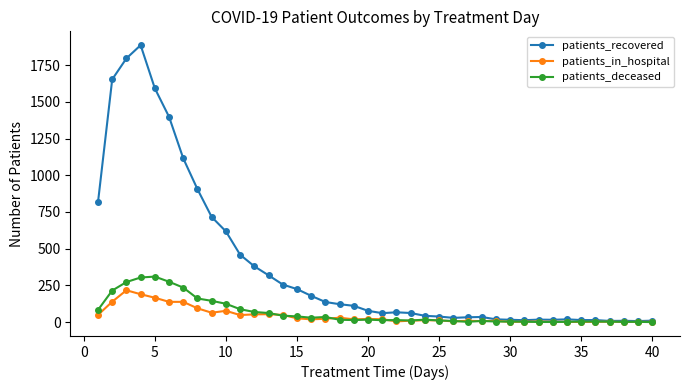

Which series has the largest range (max minus min)?

patients_recovered